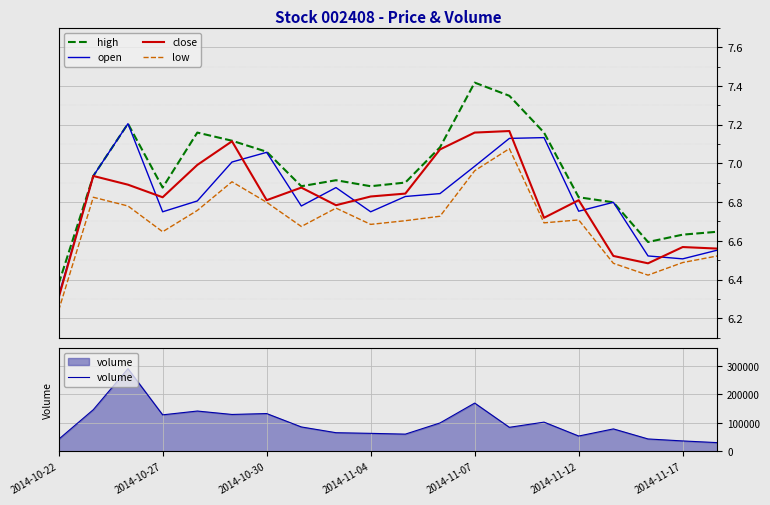

Which series has the largest range (max minus min)?

volume